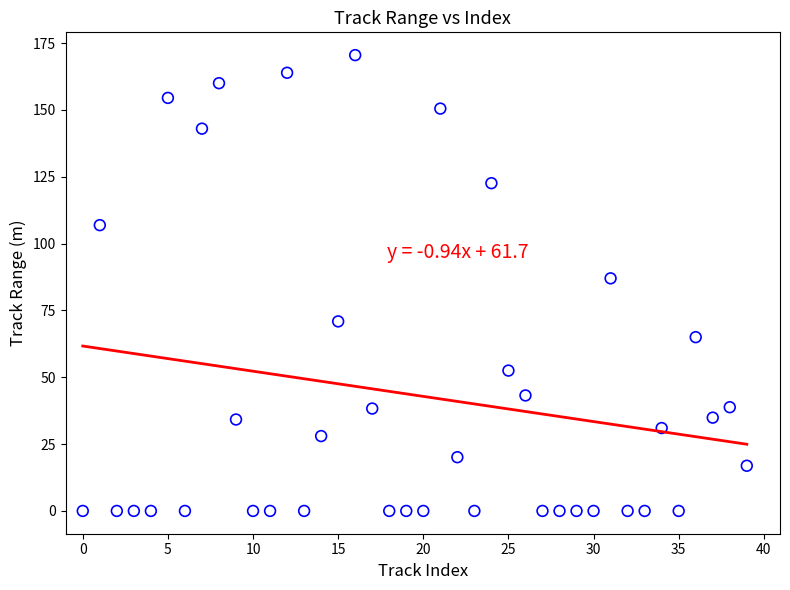

What Y value in the scatter plot is closest to 85?

87.0